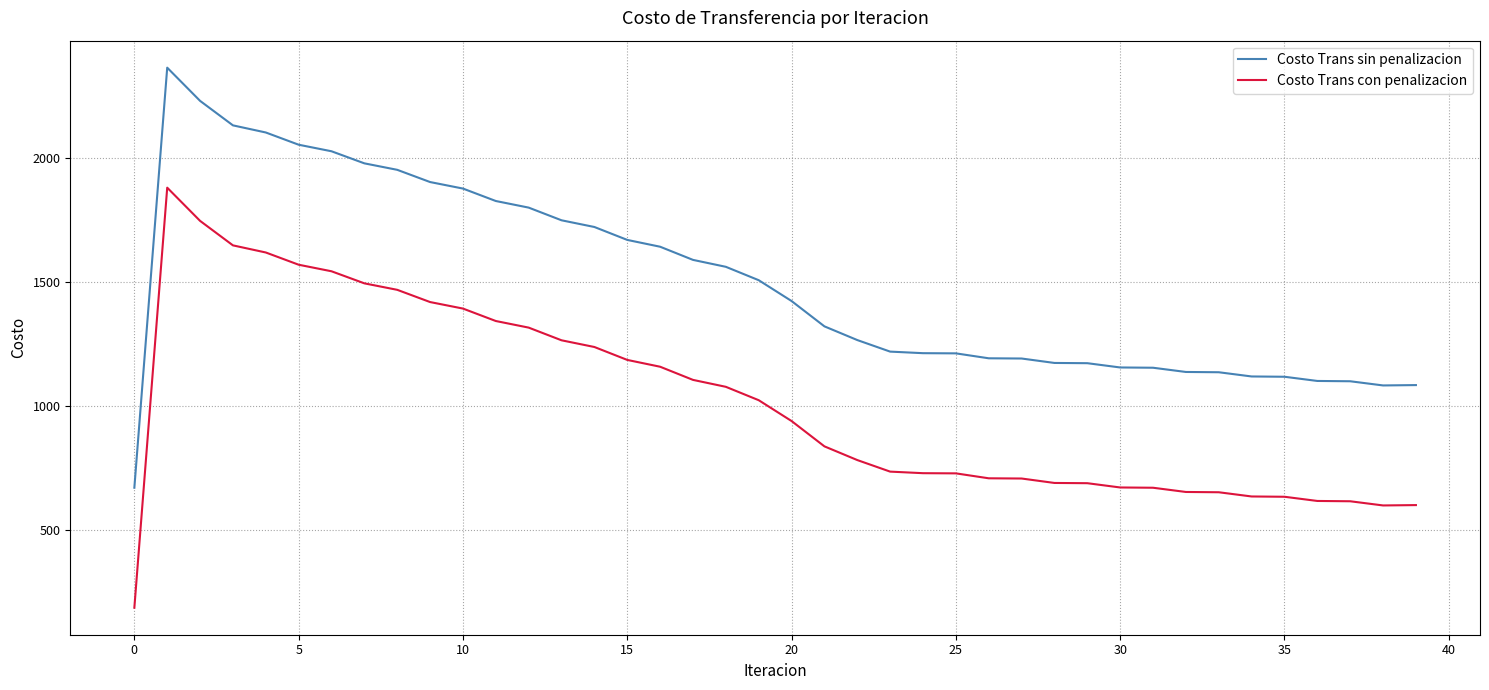

What is the difference between the maximum and second lowest values in the Costo Trans sin penalizacion series?

1281.0